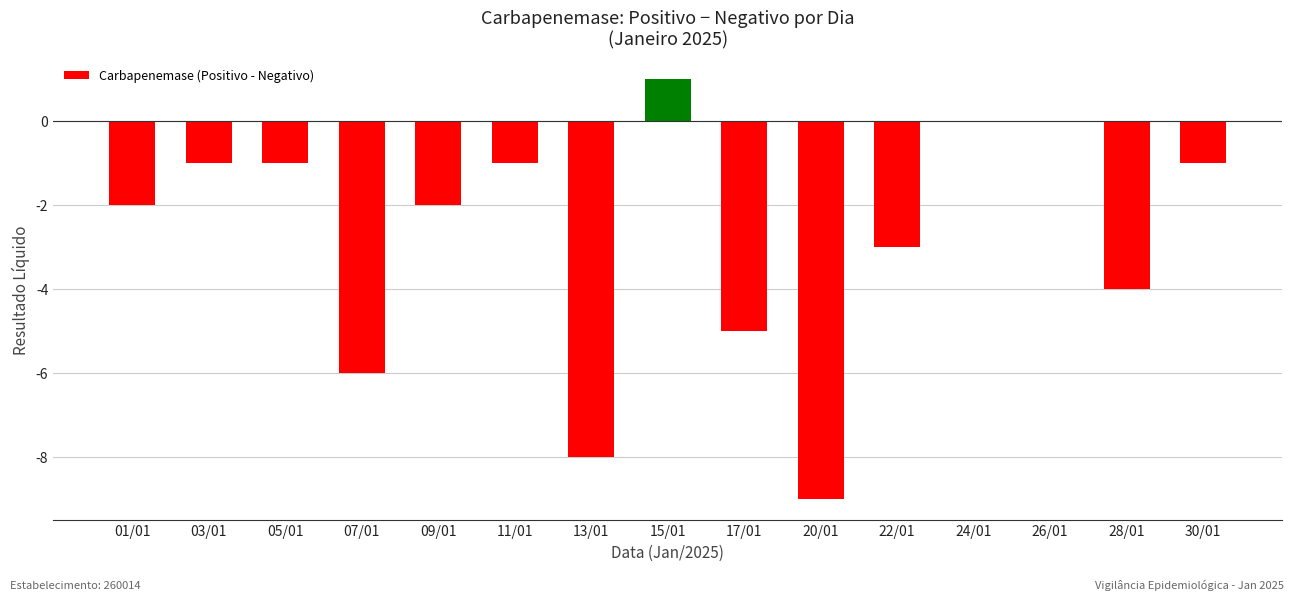

What is the change in value from 03/01 to 28/01?

-3